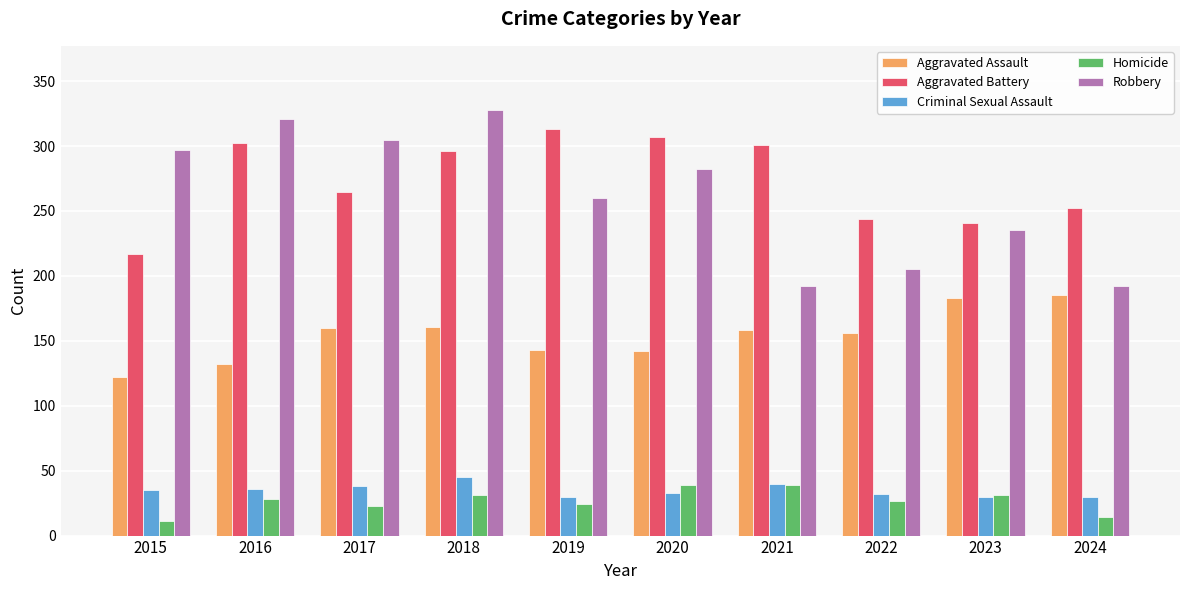

What is the average value of the Aggravated Battery series?

274